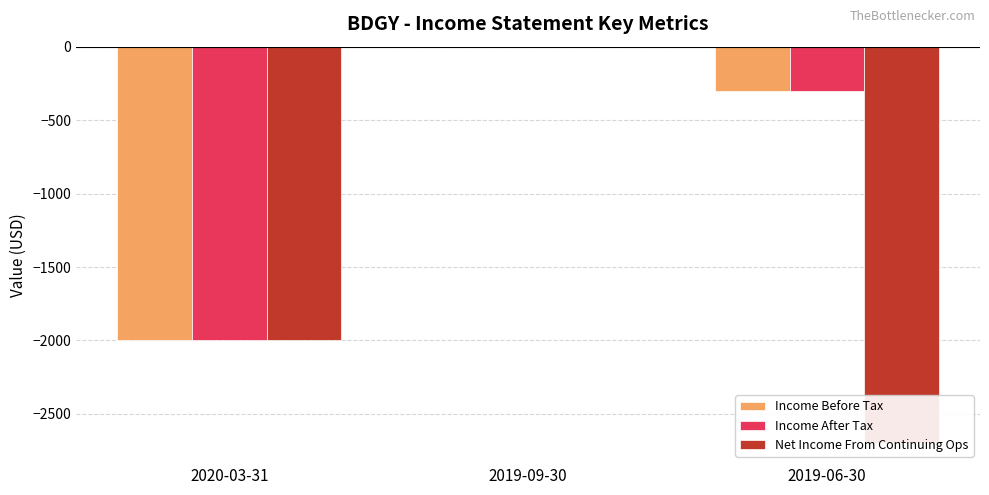

What is the average value of the Income Before Tax series?

-767